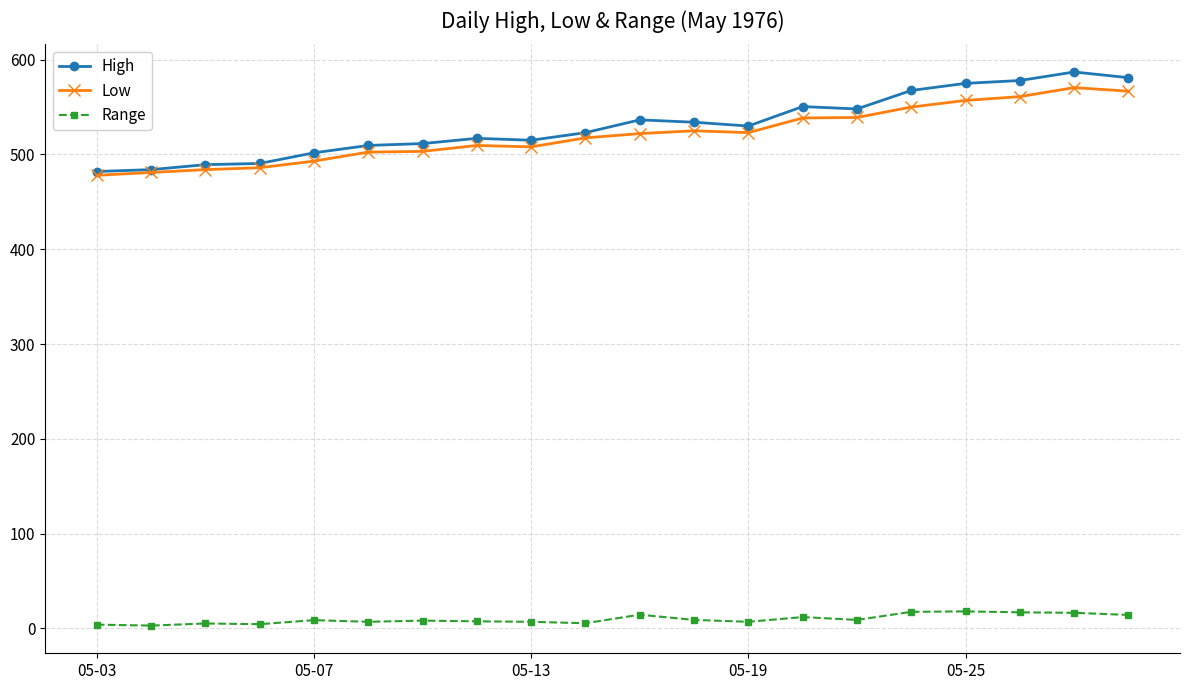

What are all the series names shown in the legend?

High, Low, Range